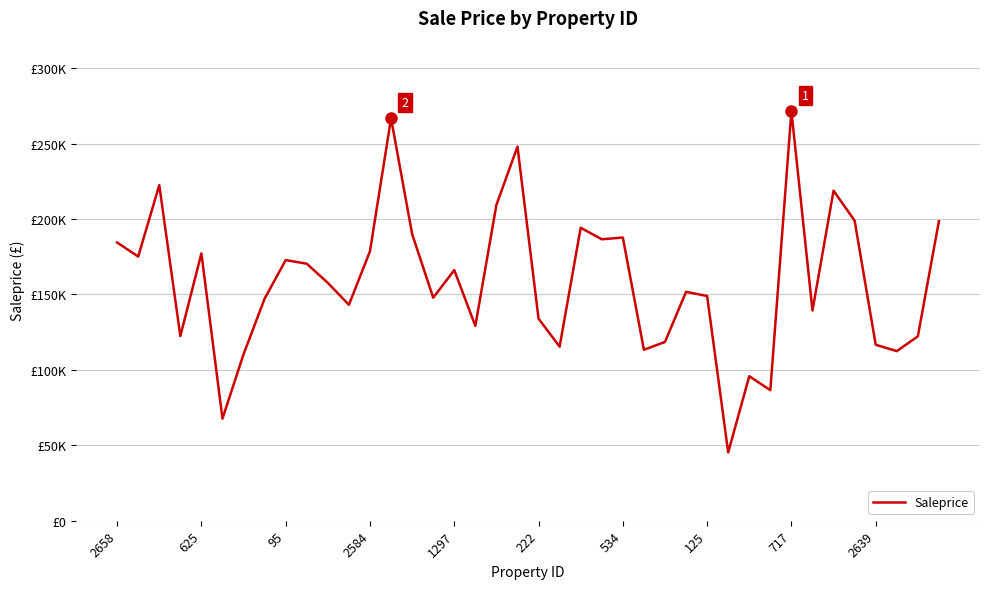

Where does the data first go above 157639?

2658